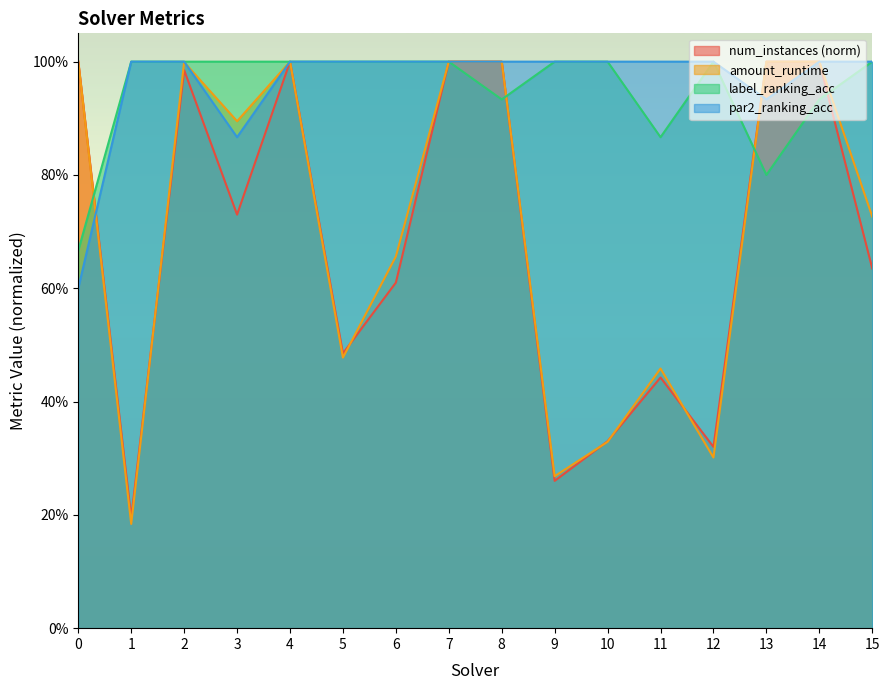

List the labels in order of par2_ranking_acc value, largest first.

1, 2, 4, 5, 6, 7, 8, 9, 10, 11, 12, 14, 15, 13, 3, 0